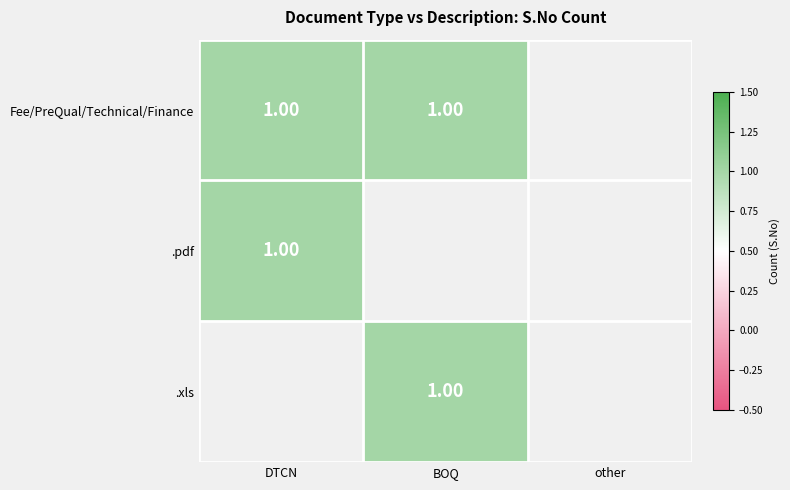

How many values in the .xls series exceed 0?

1